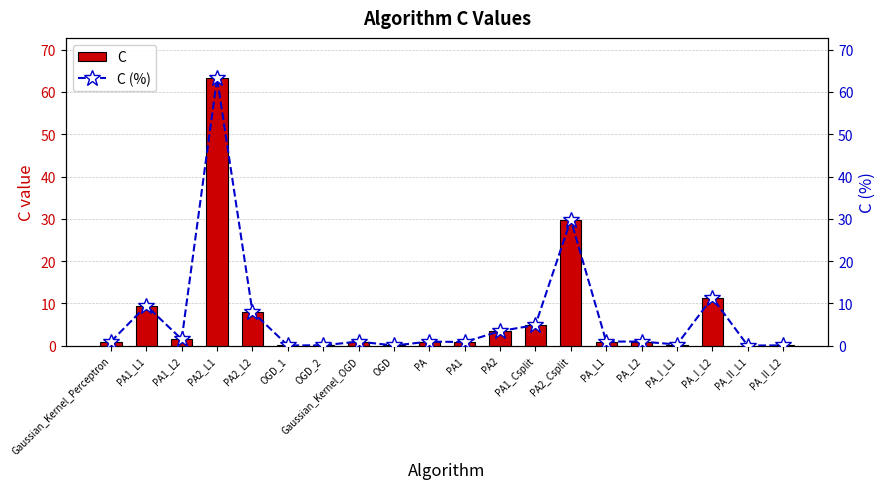

Is it true that C (%) equals 1.4 at Gaussian_Kernel_OGD?

False